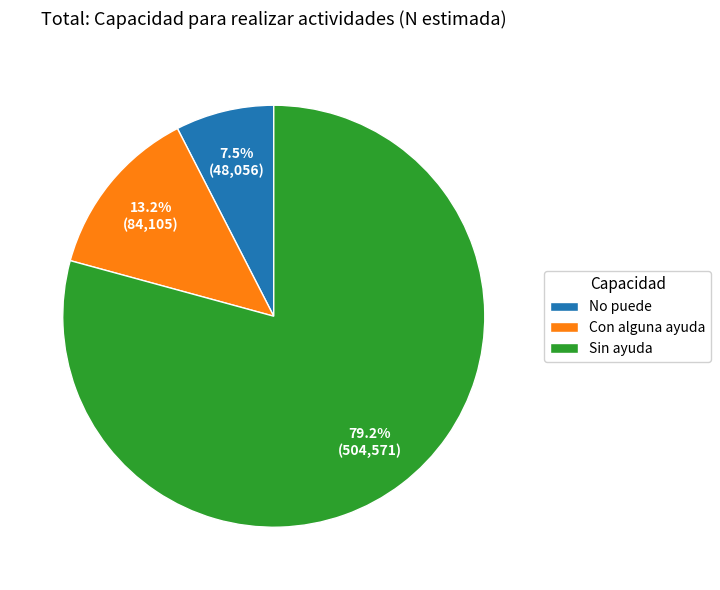

Which has a higher value, No puede or Con alguna ayuda?

Con alguna ayuda